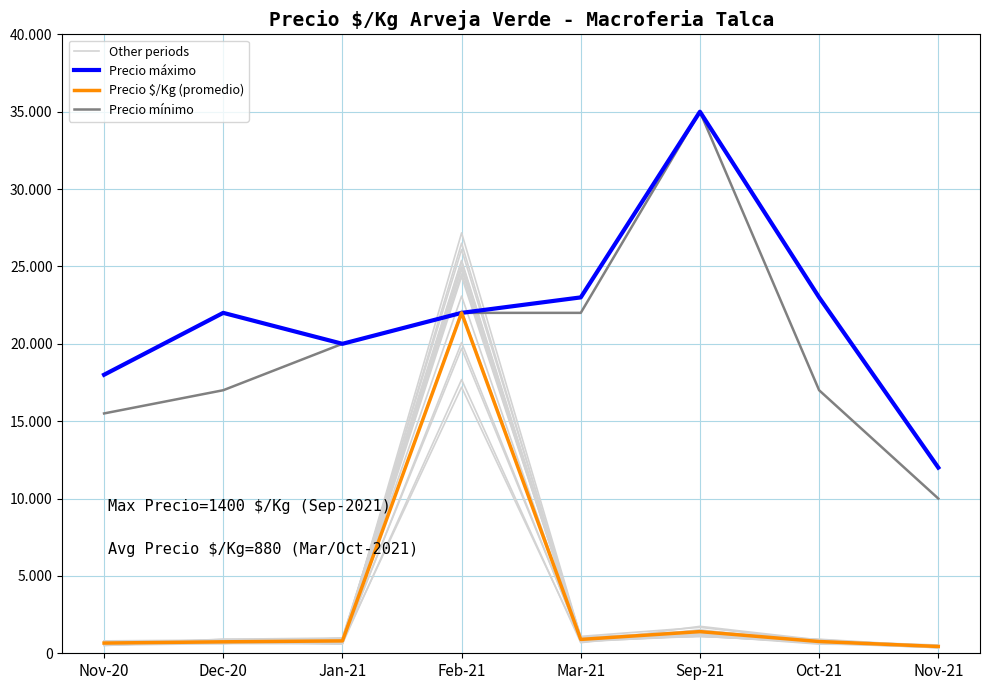

Which series has the largest total across all categories?

Precio máximo